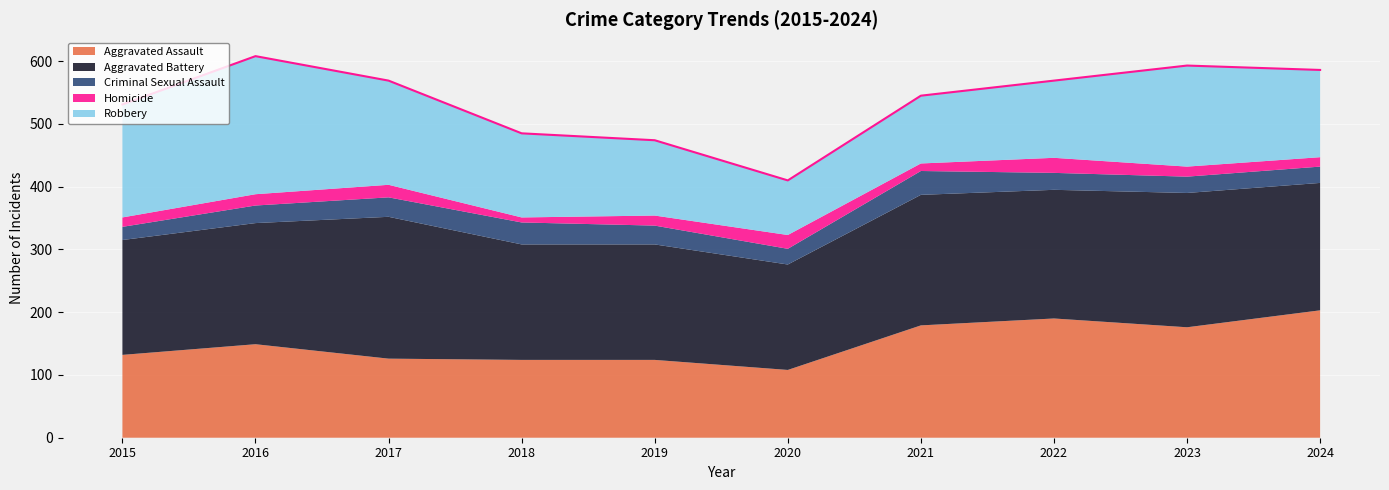

True or false: Aggravated Battery has a value of 203 at 2024.

True